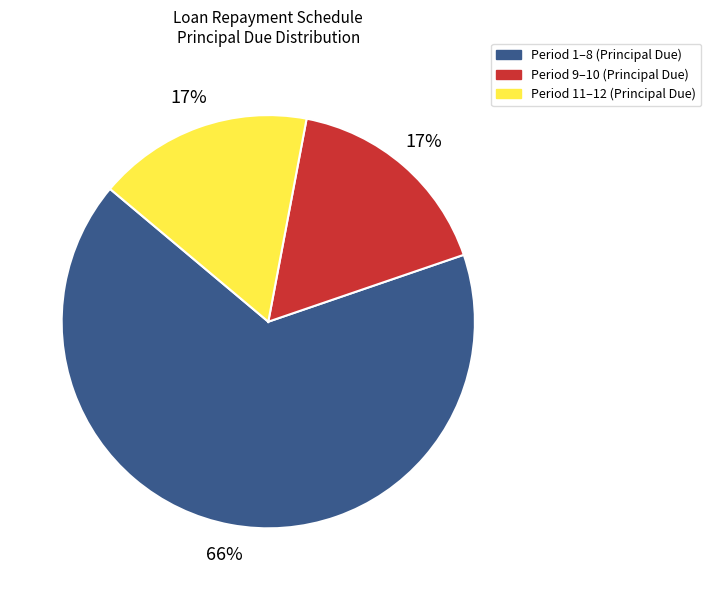

To the nearest percent, what is the average slice percentage?

33%